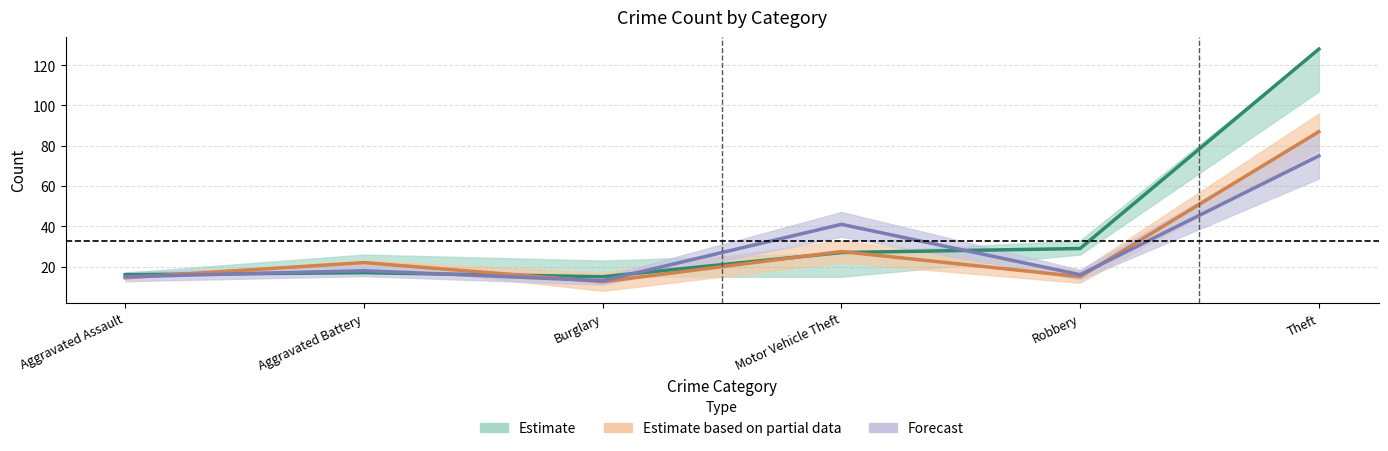

Is it true that 2015 equals 6.8 at Motor Vehicle Theft?

False